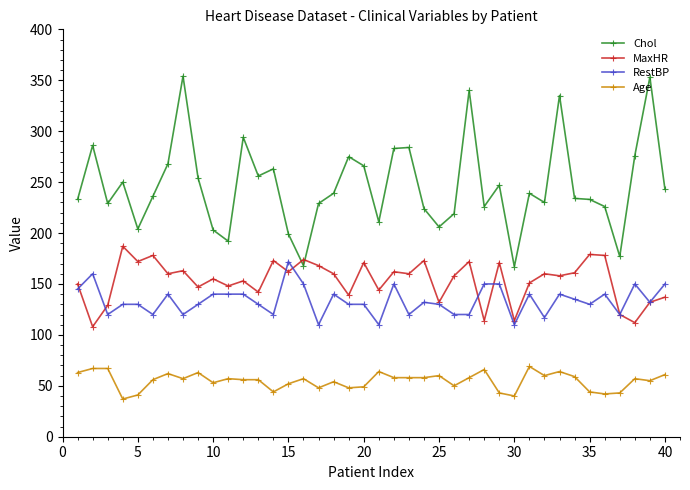

How many series are shown in this chart?

4